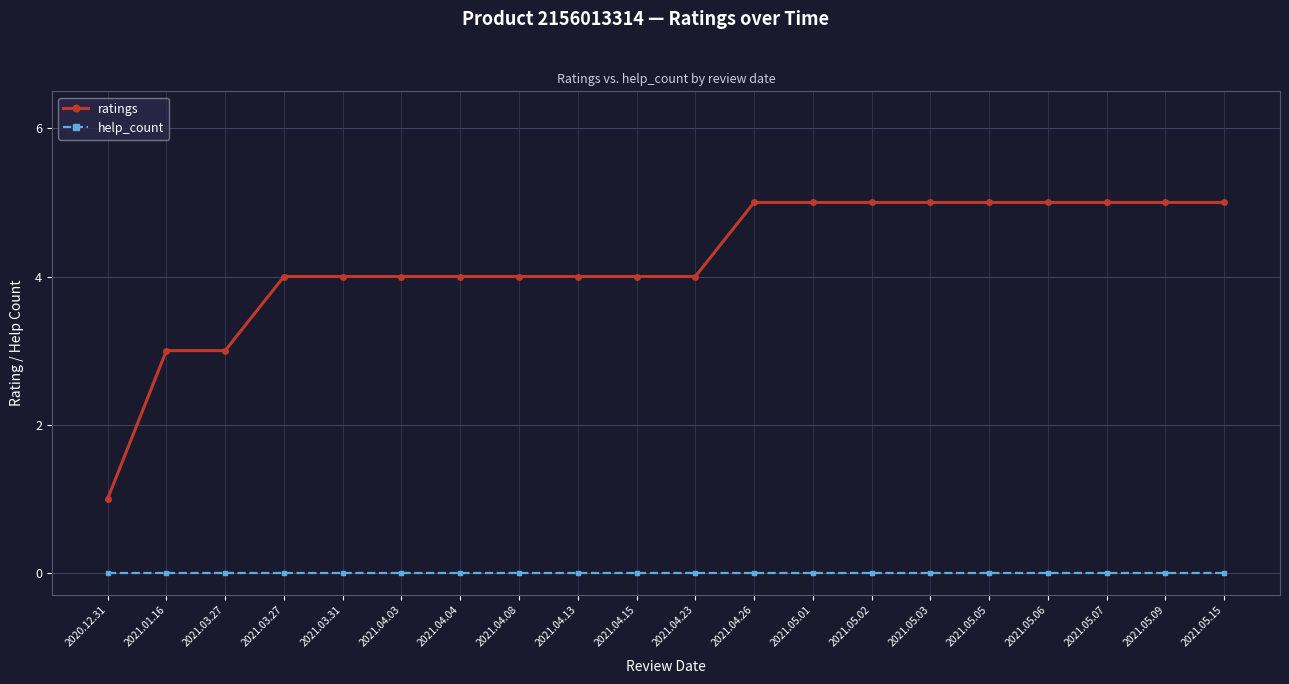

How many lines are shown in the chart?

2